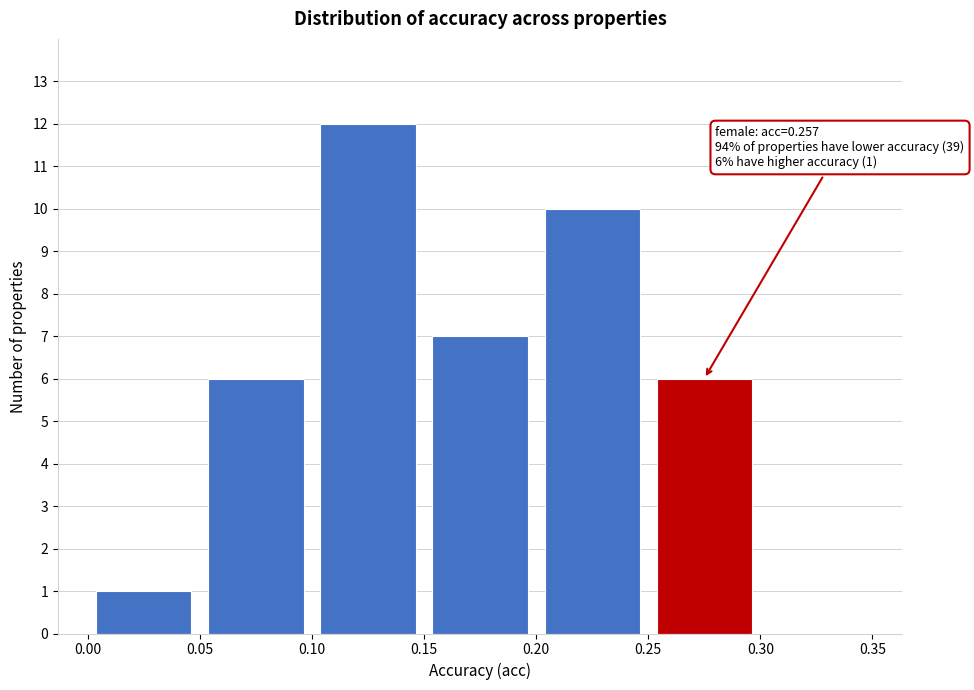

Which range on the x-axis has the tallest bar?

0.10 to 0.15